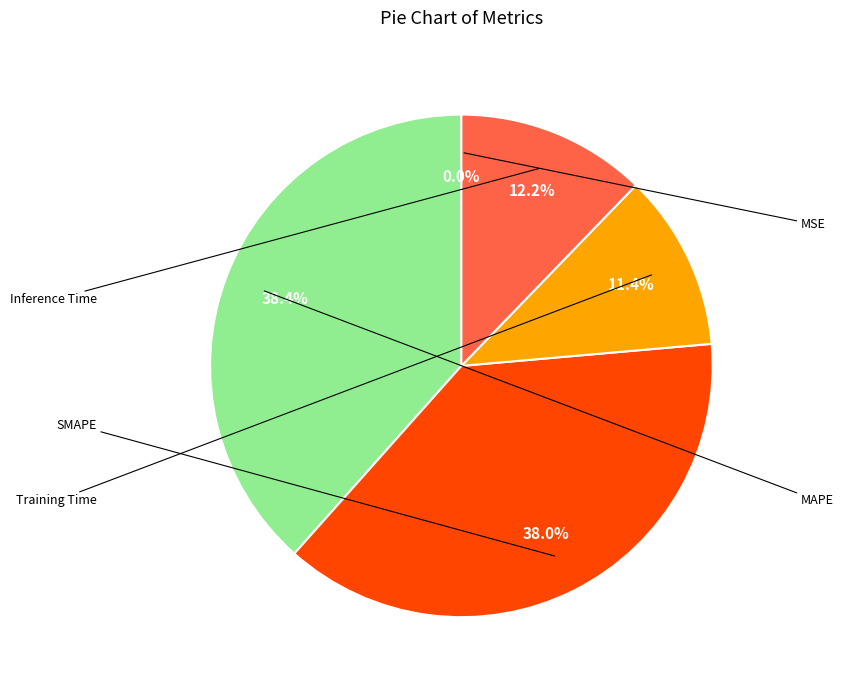

Does any single category account for the majority?

No